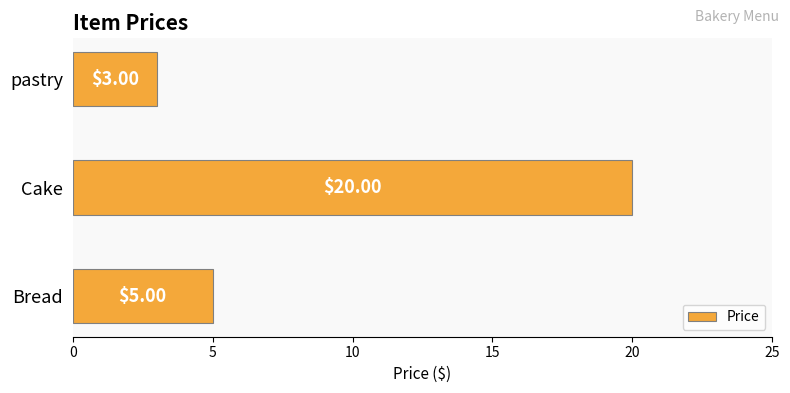

Does the chart contain any negative values?

No